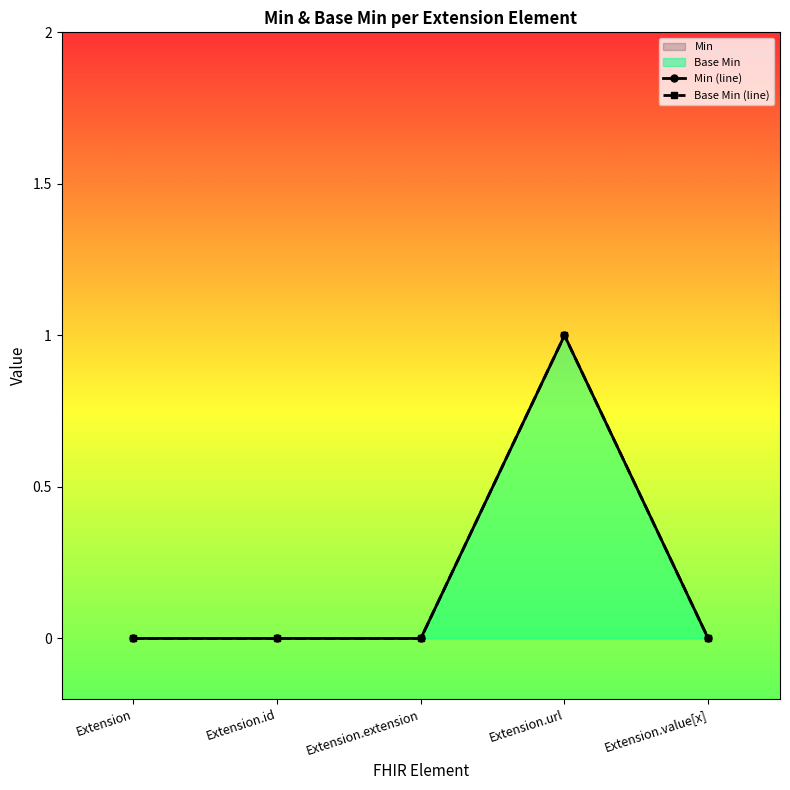

Which category has the lowest value in the Base Min (line) series?

Extension